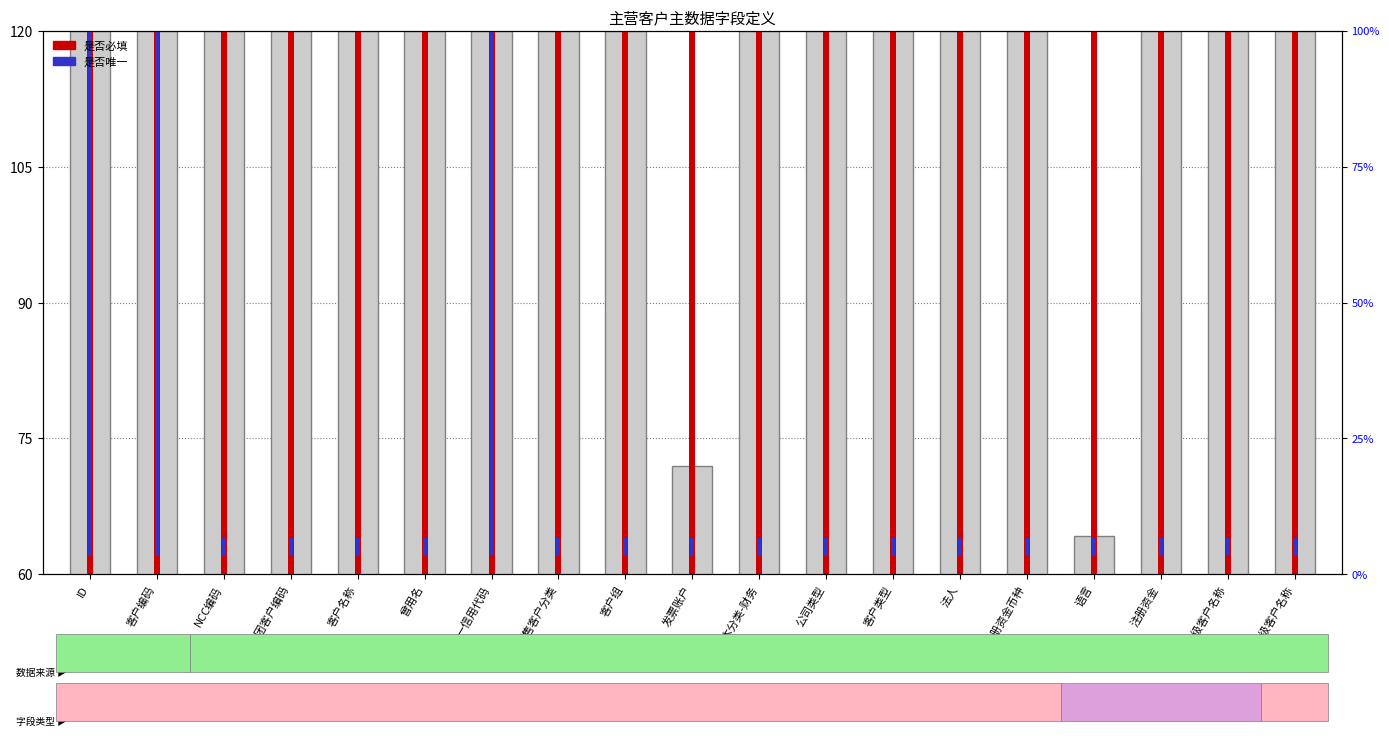

Between ID and 最上级客户名称, which is larger?

ID